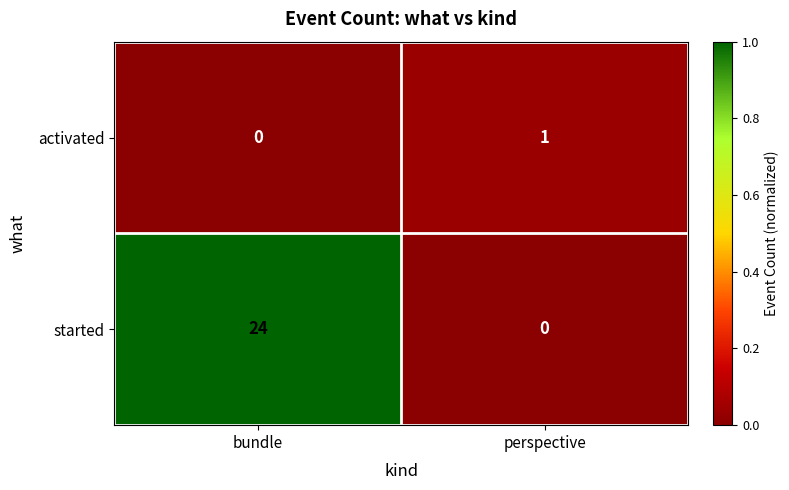

Which series changed the most between bundle and perspective?

started